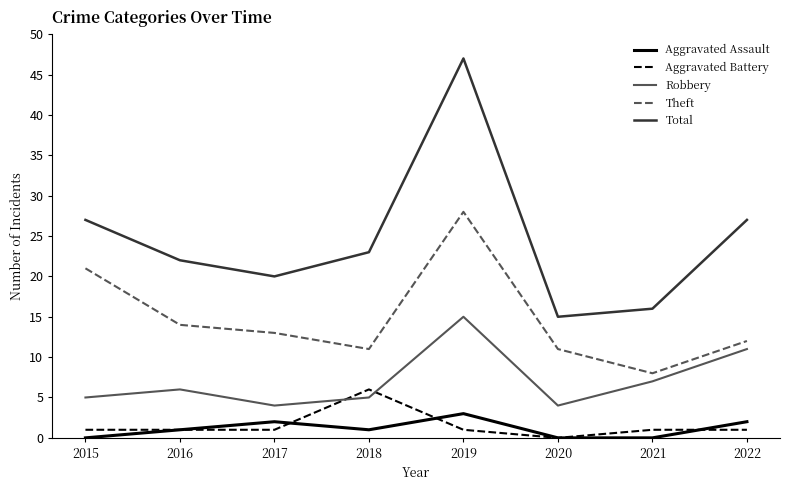

How many interior local peaks does the Robbery series have?

2